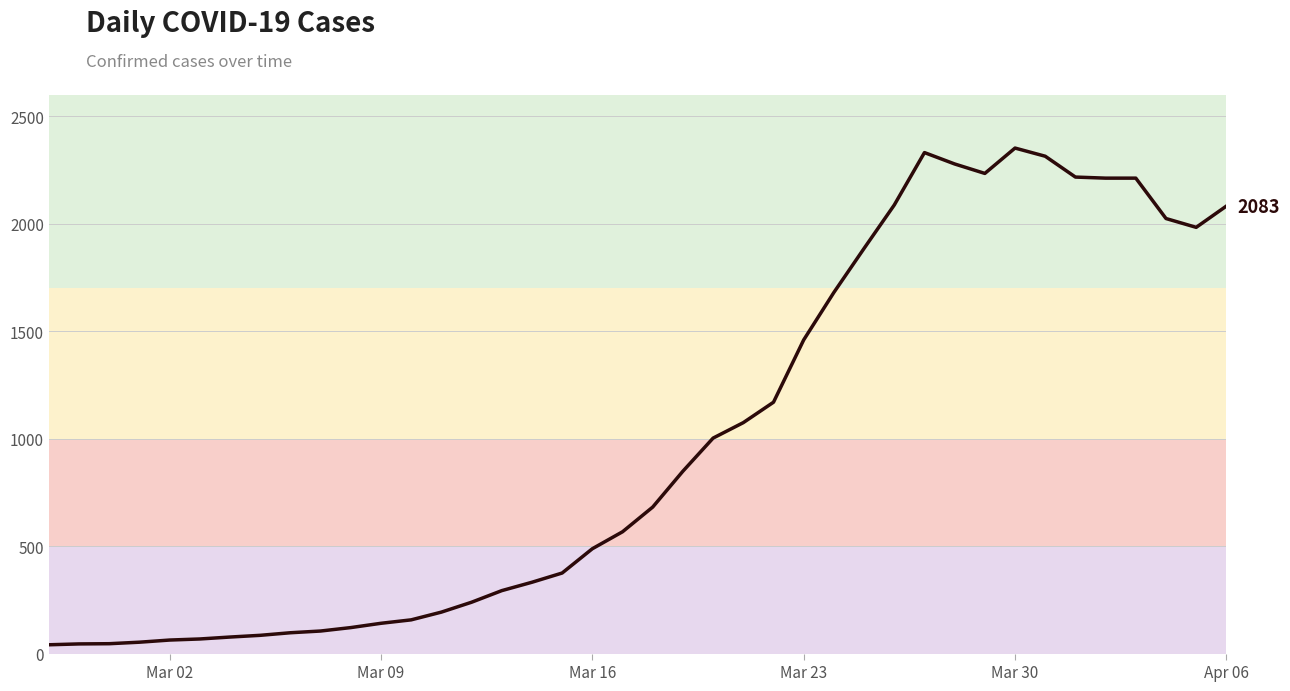

What is the difference between the maximum and minimum values?

2312